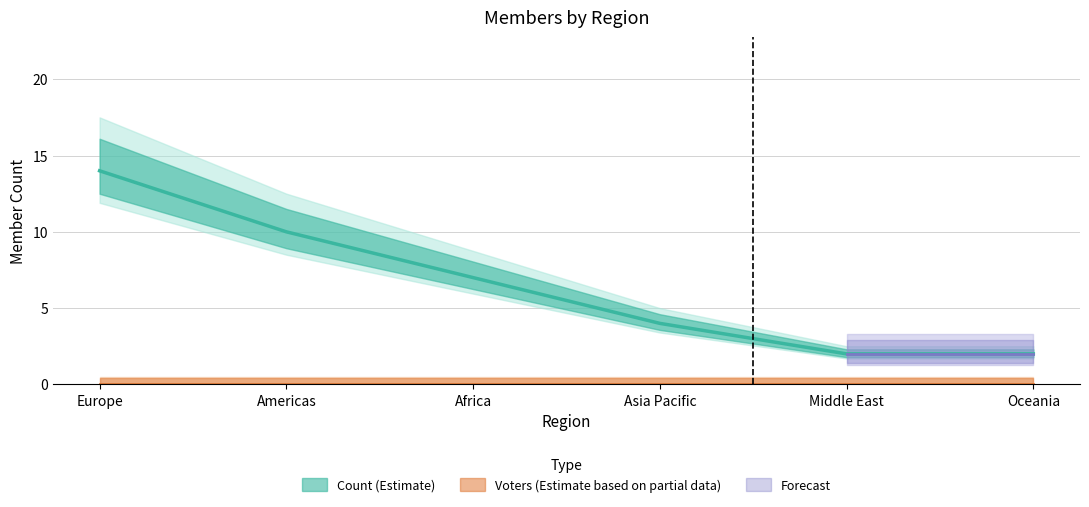

How many lines are shown in the chart?

1